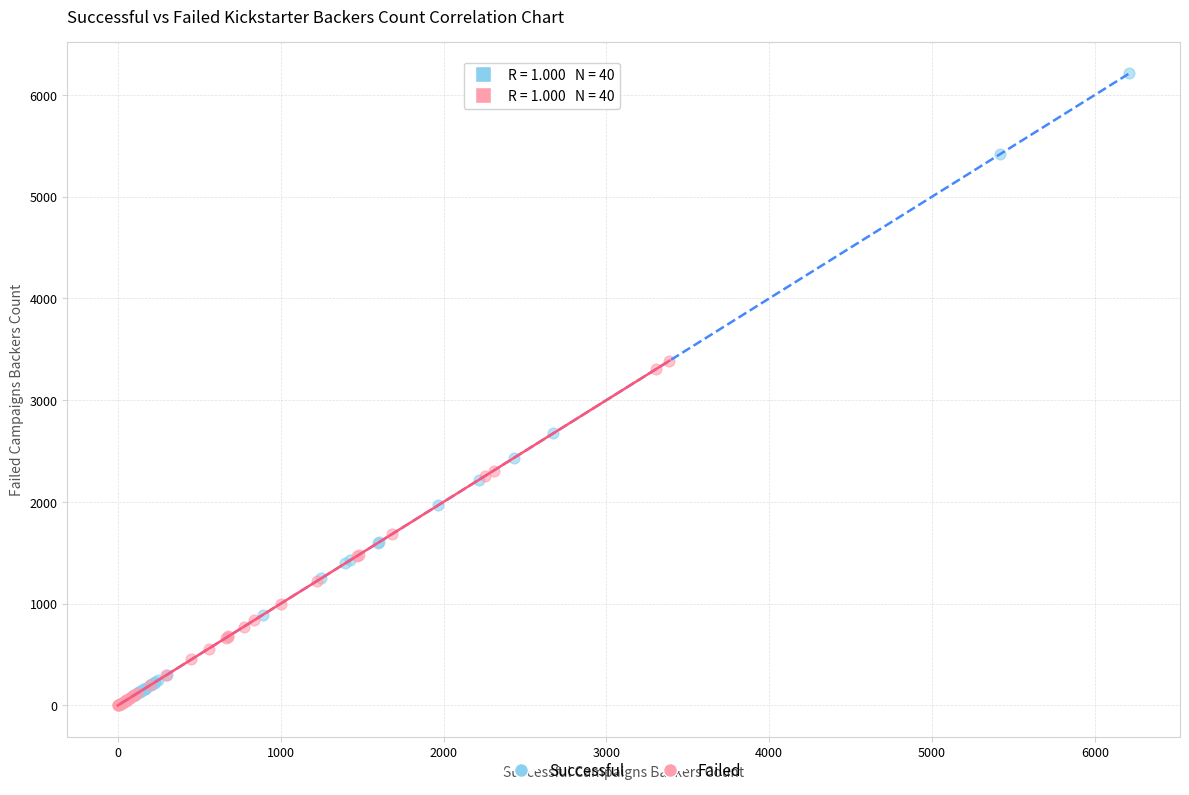

Which series reaches the maximum Y coordinate?

Successful